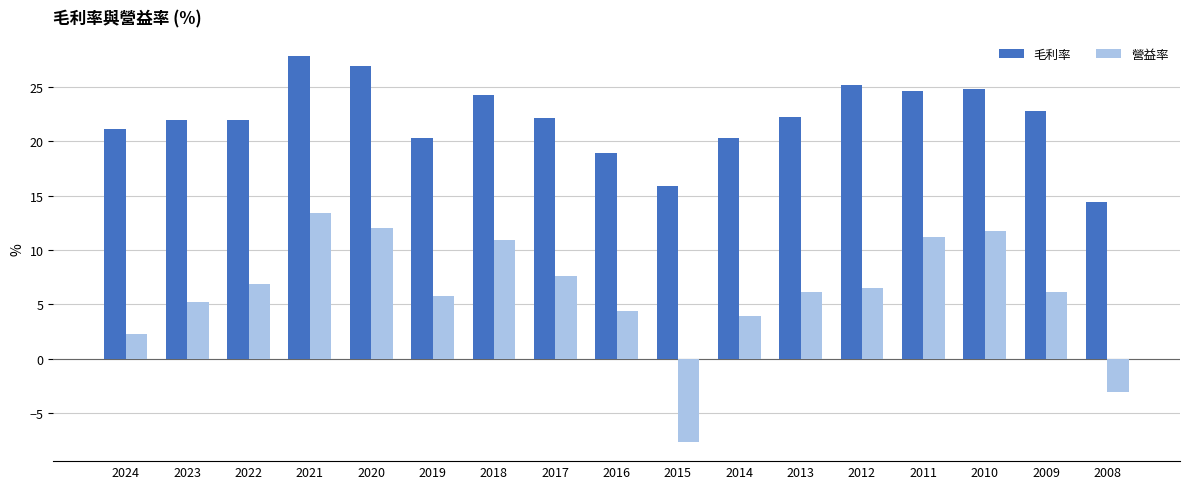

What is the difference between the highest and lowest values at 2010?

13.1